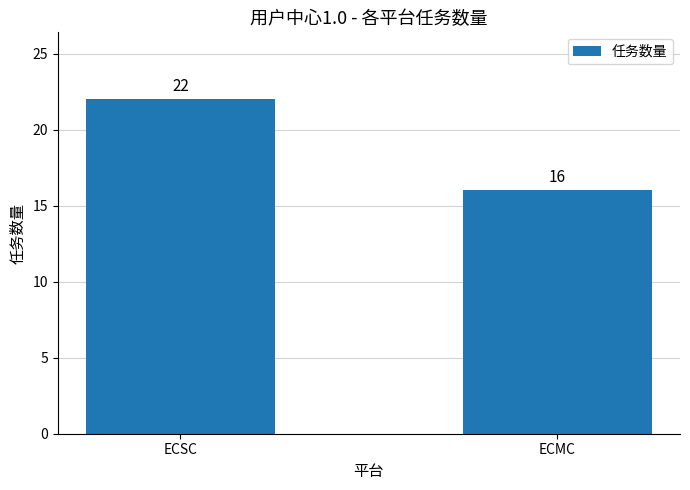

Which label corresponds to the smallest value in the chart?

ECMC